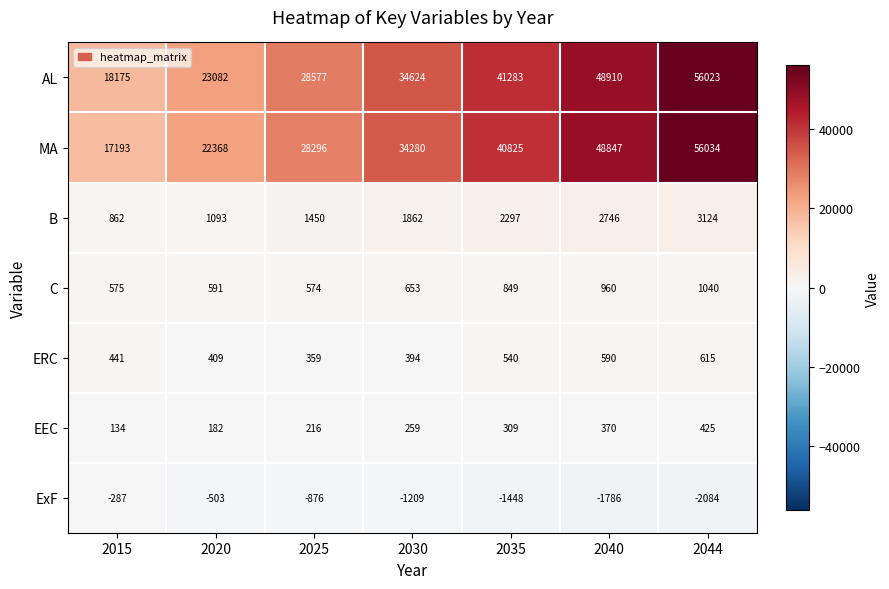

What is the sum of all AL values?

250674